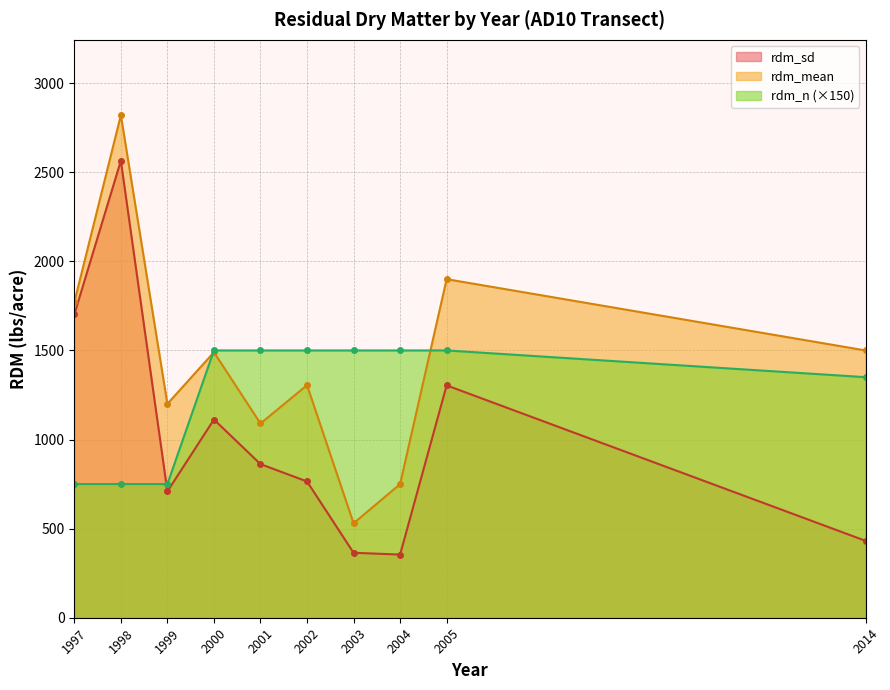

What is the spread (max minus min) of values at 2000?

387.7